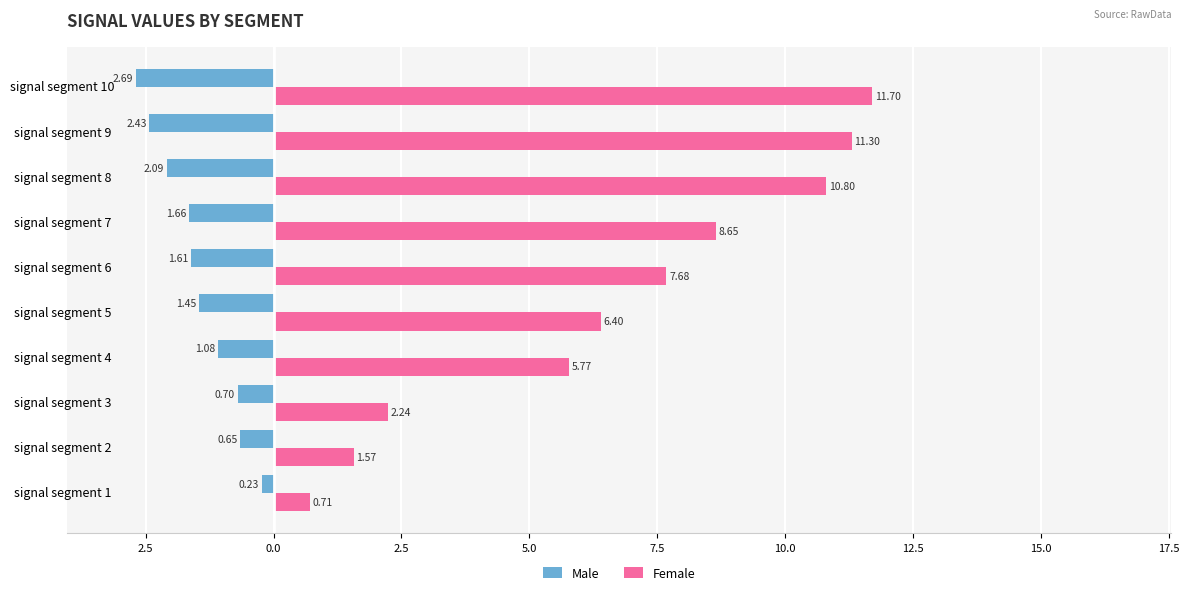

What is the sum of all Male values?

-14.6